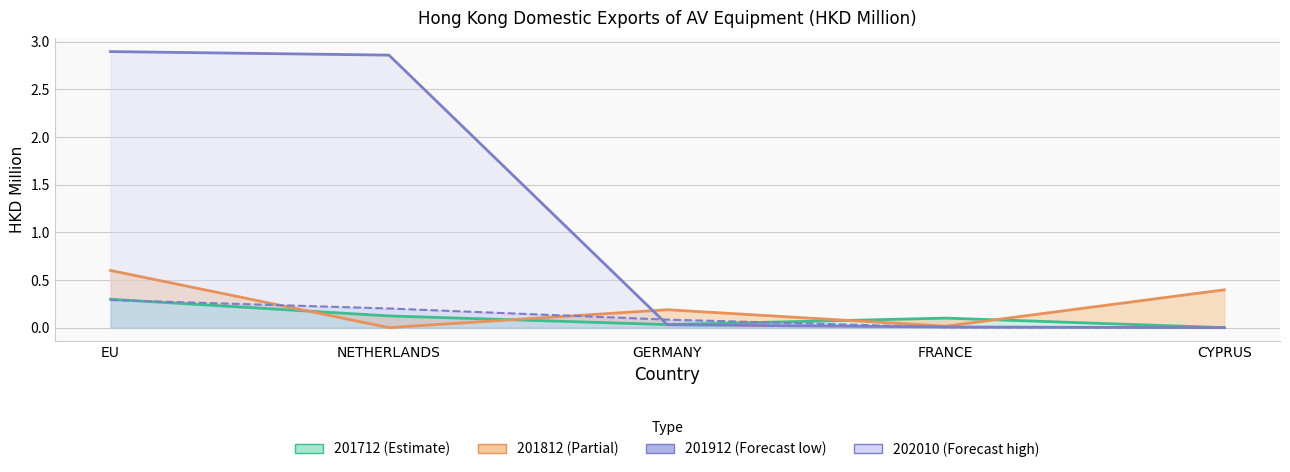

What position from the right is CYPRUS?

1